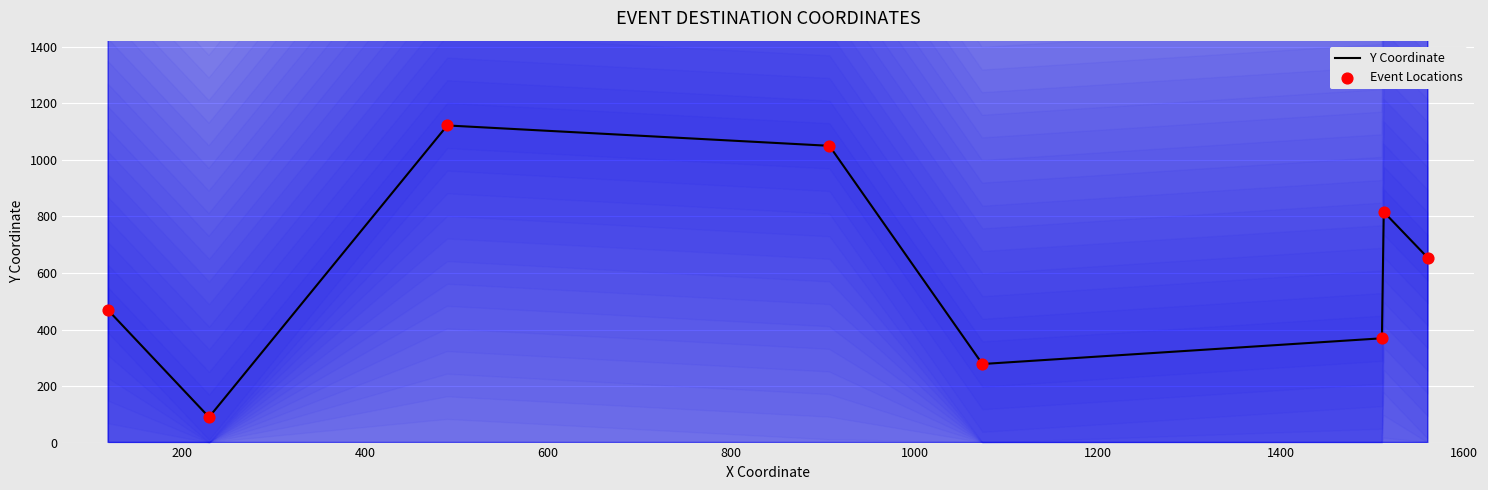

Which series reaches the maximum Y coordinate?

Y Coordinate